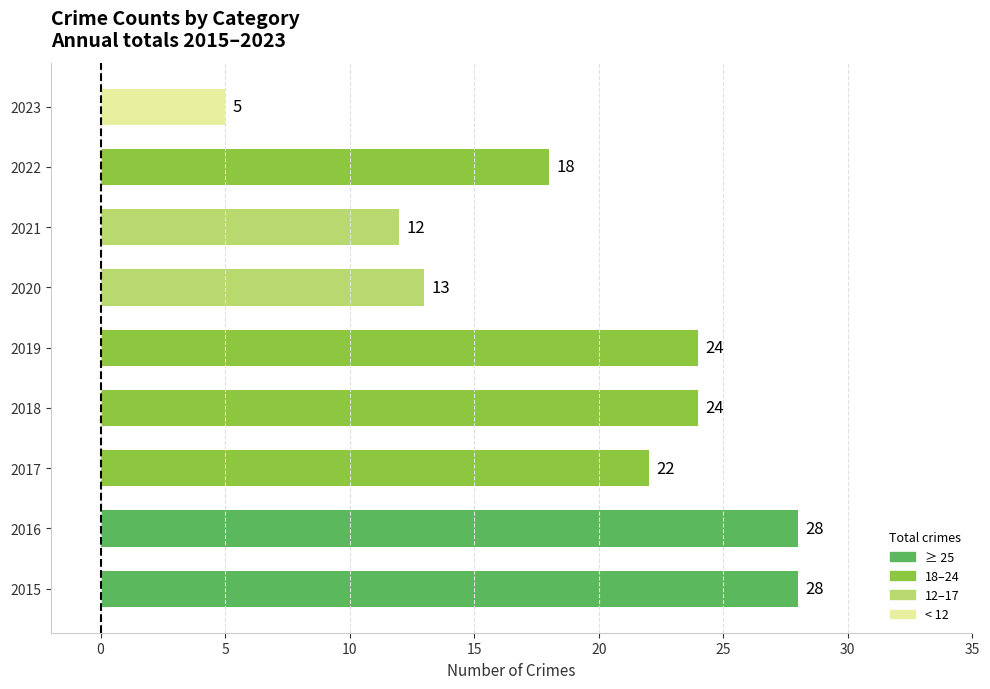

Which has a higher value, 2018 or 2020?

2018